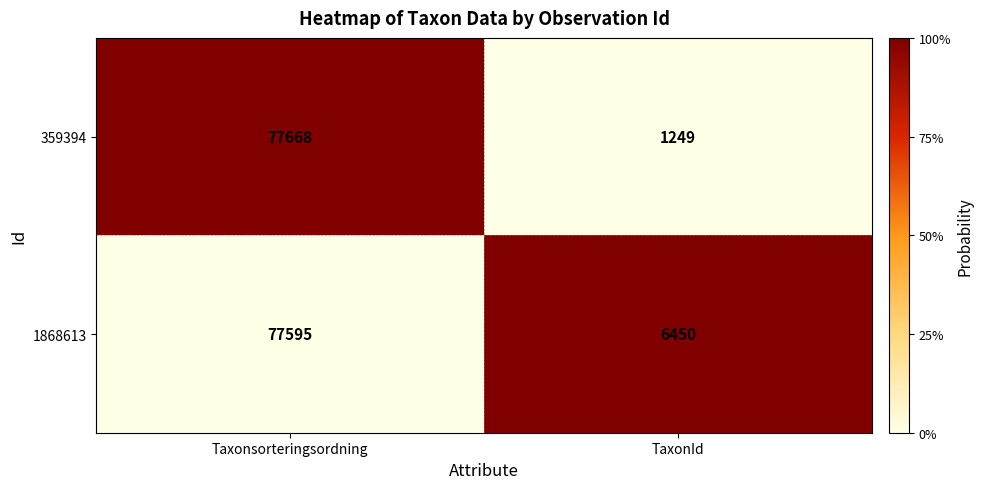

Between Taxonsorteringsordning and TaxonId, which series saw the biggest shift?

359394